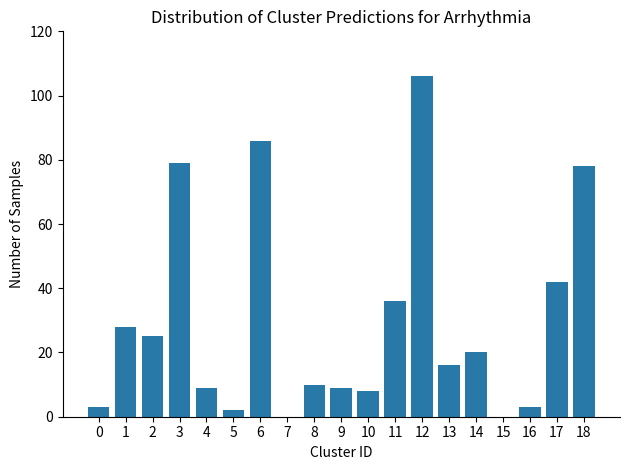

Which has a higher value, 9 or 14?

14